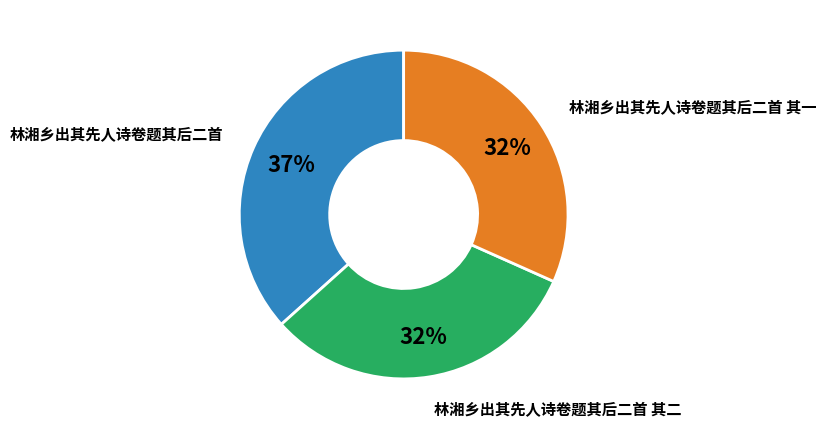

To the nearest percent, what is the average slice percentage?

33%